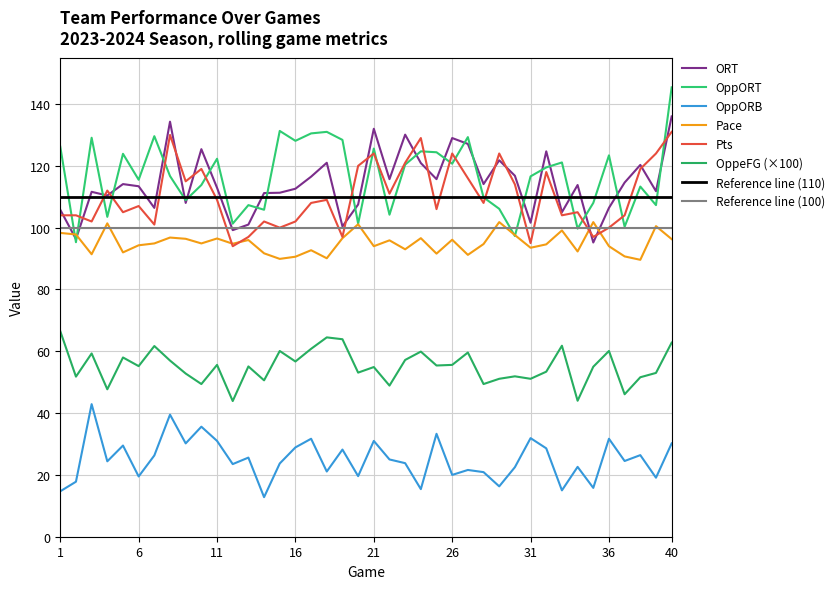

True or false: ORT has a value of 130.1 at 23.

True